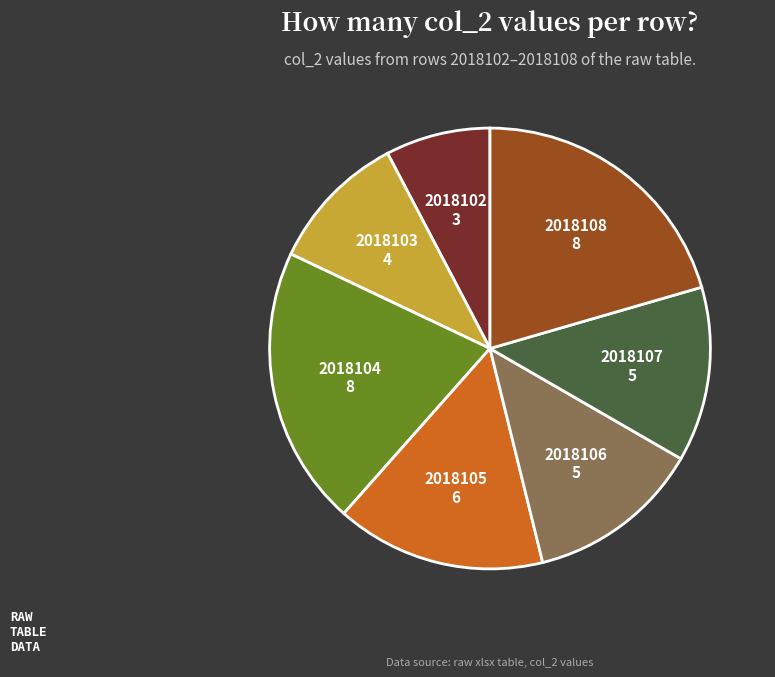

Does any single category account for the majority?

No